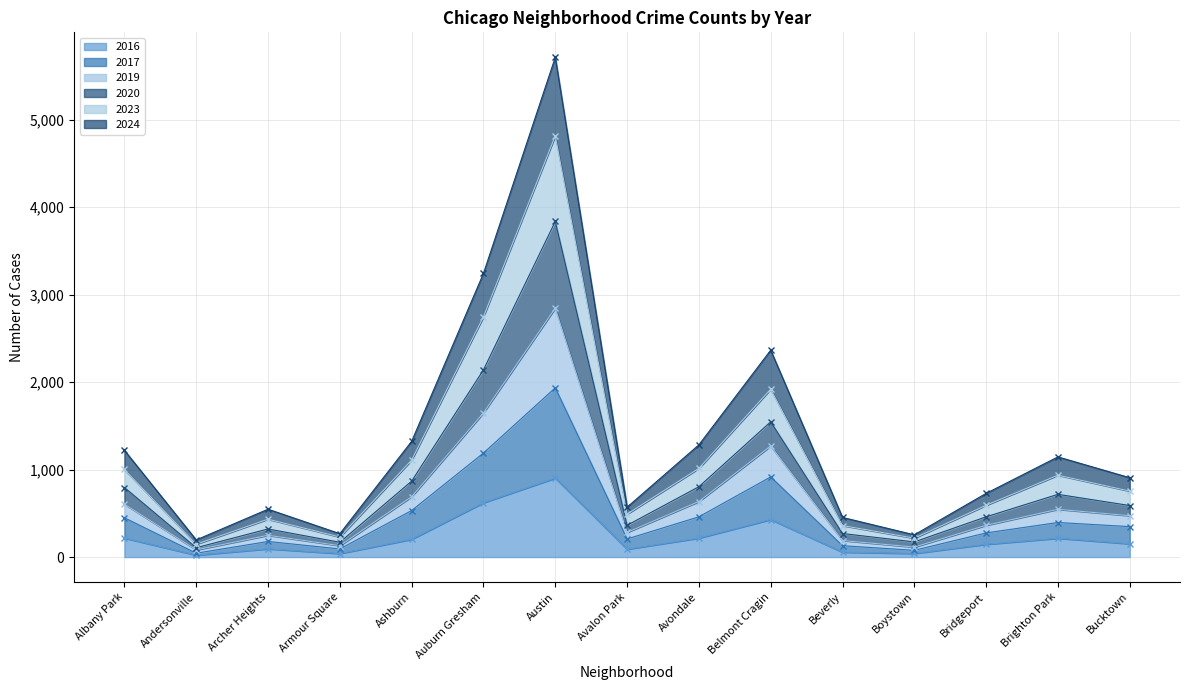

The value of 2016 at Belmont Cragin is 725. True or false?

False